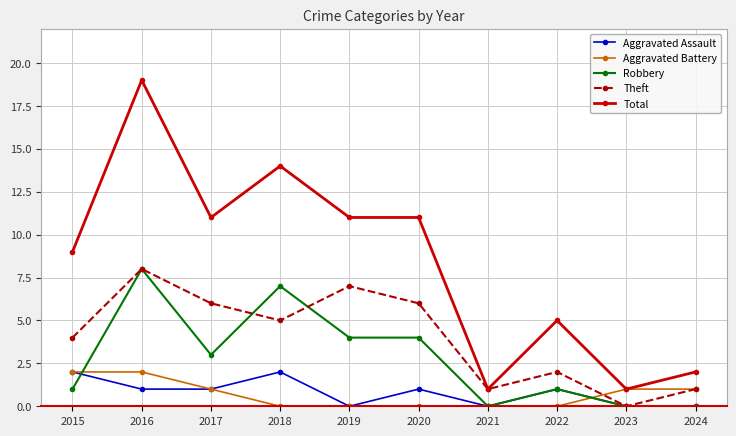

At which category is the sum across all series the highest?

2016